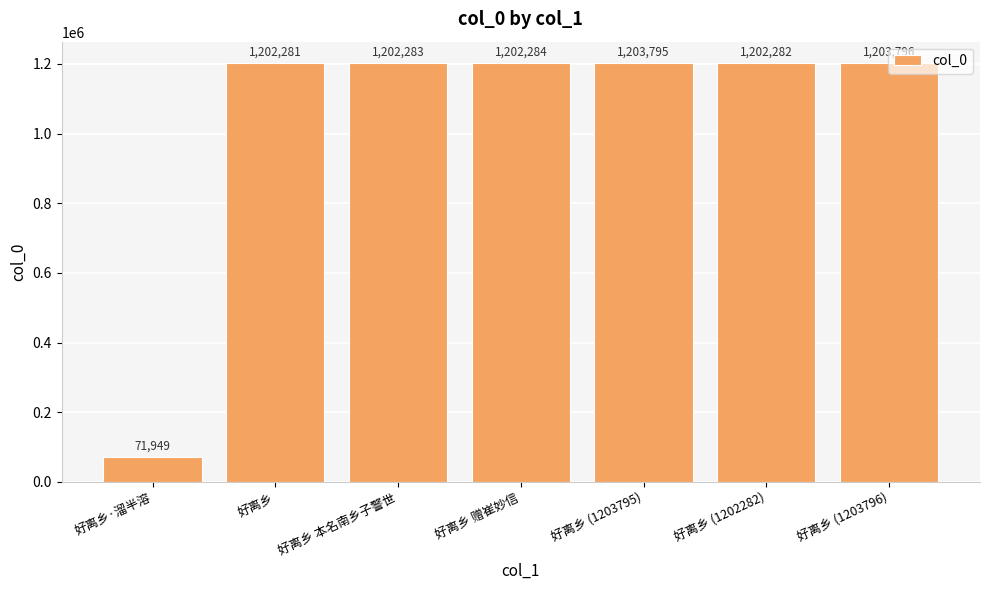

Rank the categories by value from highest to lowest.

好离乡 (1203796), 好离乡 (1203795), 好离乡 赠崔妙信, 好离乡 本名南乡子警世, 好离乡 (1202282), 好离乡, 好离乡·溜半溶